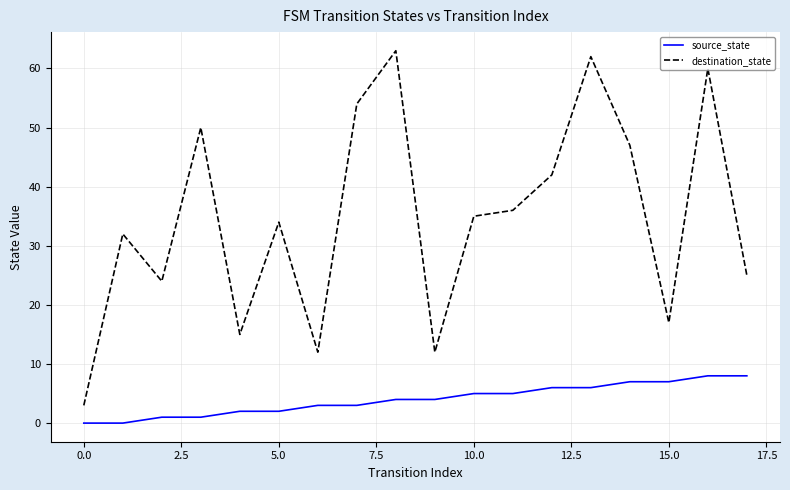

At how many categories does at least one series exceed 48?

5